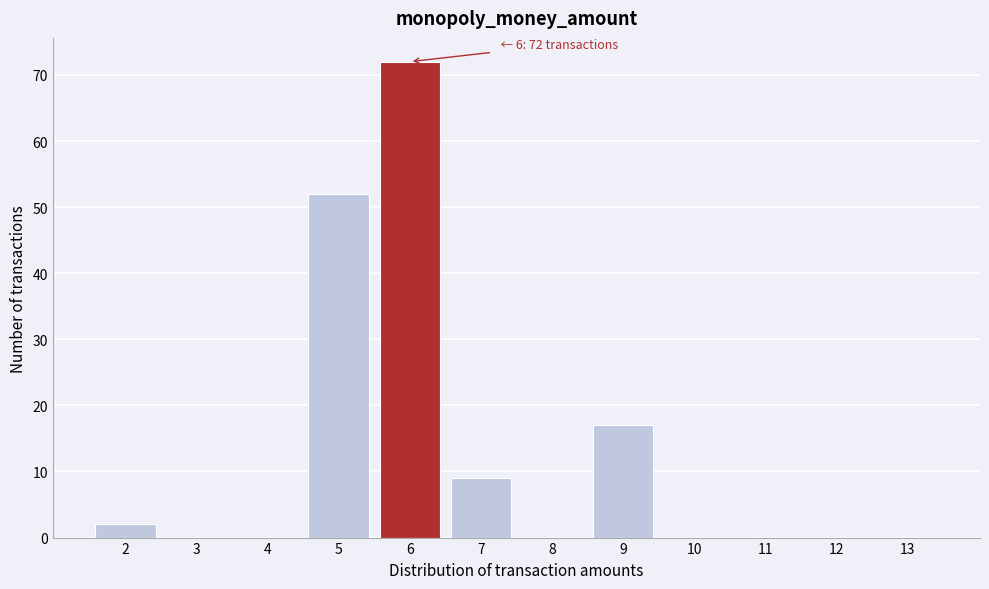

Reading left to right, what are all the values shown in this chart?

2=2	3=0	4=0	5=52	6=72	7=9	8=0	9=17	10=0	11=0	12=0	13=0